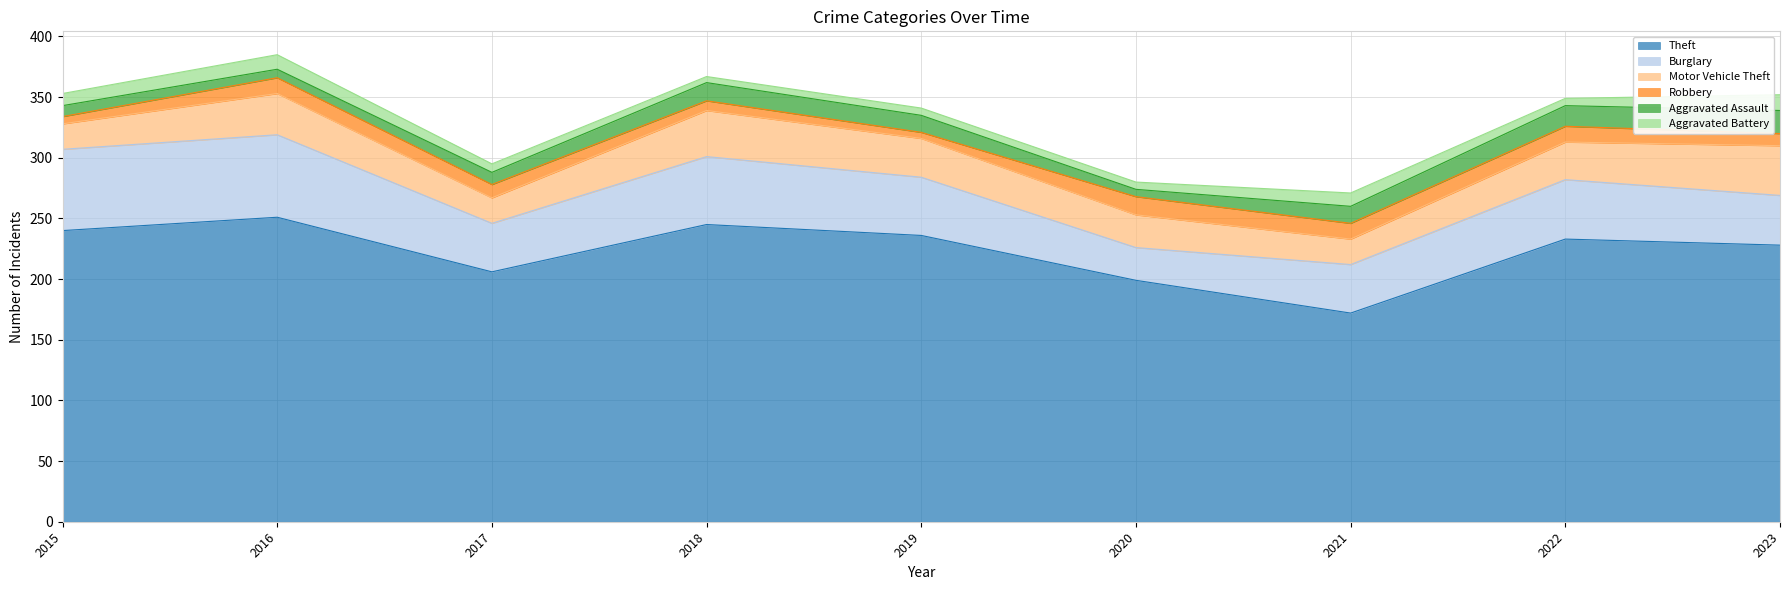

Rank the categories by Theft value from highest to lowest.

2016, 2018, 2015, 2019, 2022, 2023, 2017, 2020, 2021